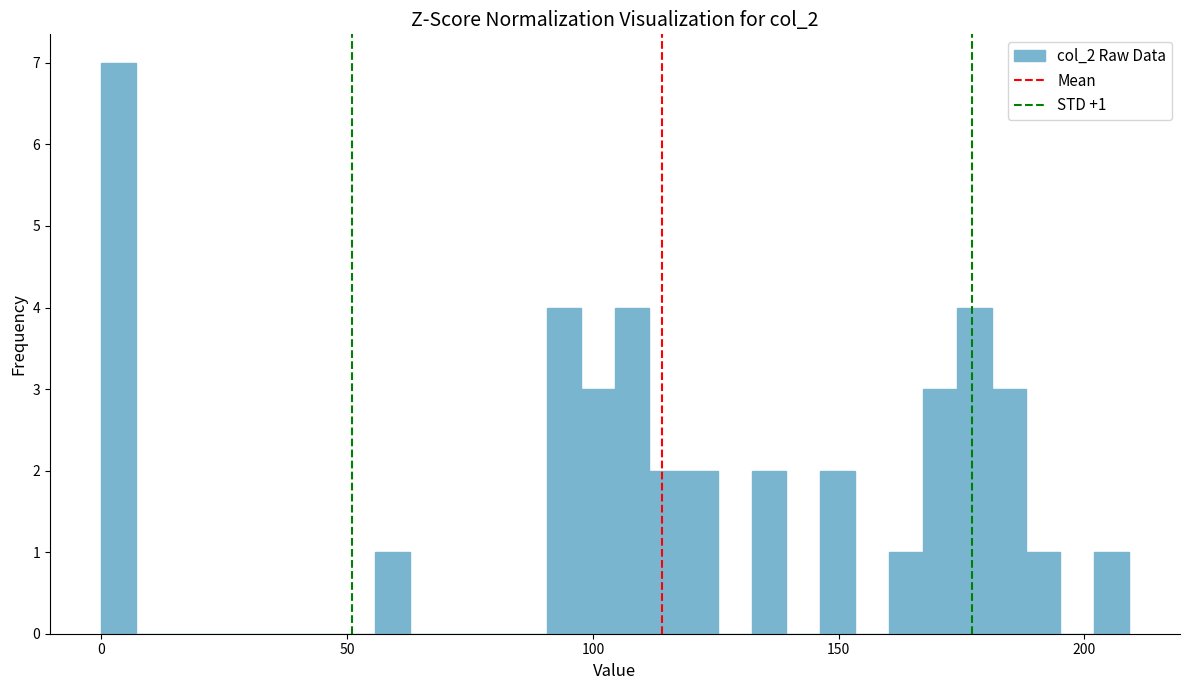

Around what value on the x-axis is the tallest bar? Give the approximate position of its centre, as read against the axis.

5